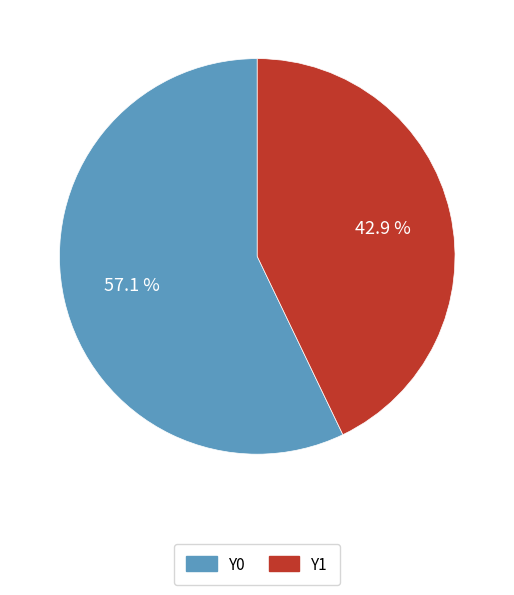

To the nearest percent, what portion does Y1 represent?

43%